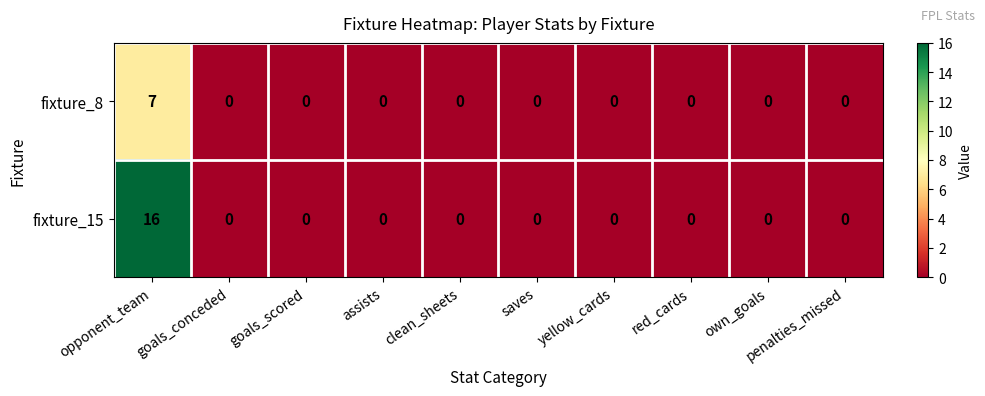

Rank the series by their average value, from highest to lowest.

fixture_15, fixture_8